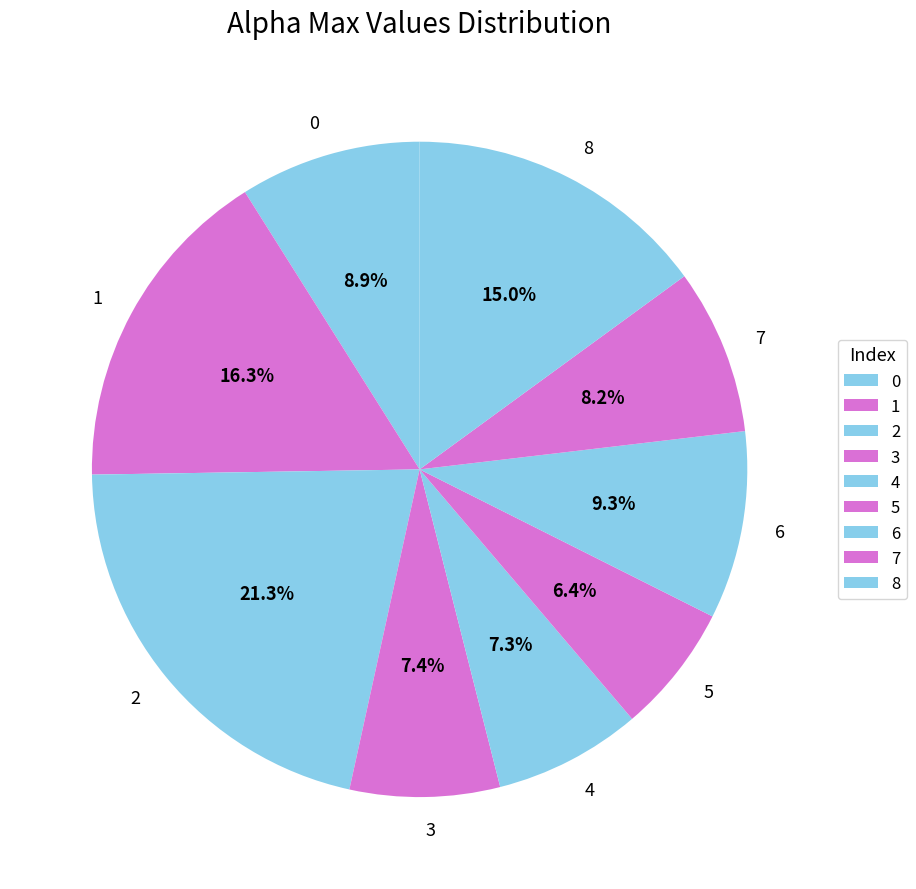

To the nearest percent, what is the combined percentage of 8 and 3?

22%